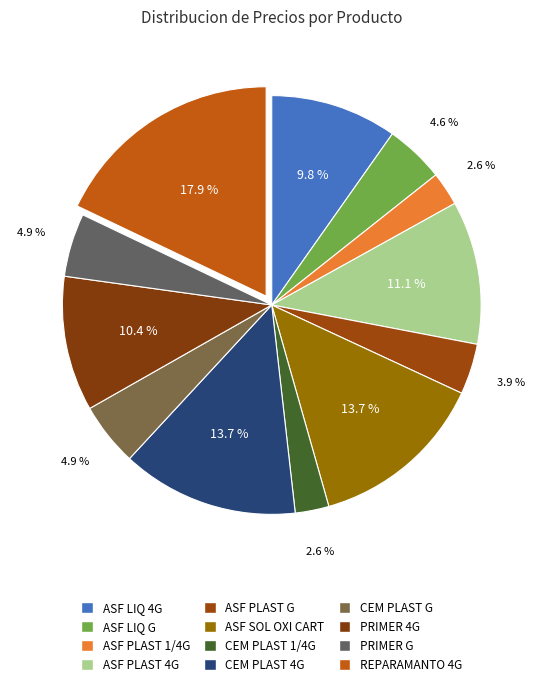

Which slice is the smallest?

ASF PLAST 1/4G